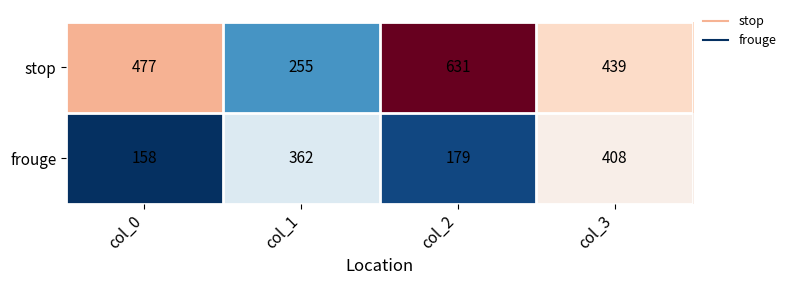

Reading left to right, transcribe all the data shown in this chart.

stop: col_0=477	col_1=255	col_2=631	col_3=439
frouge: col_0=158	col_1=362	col_2=179	col_3=408